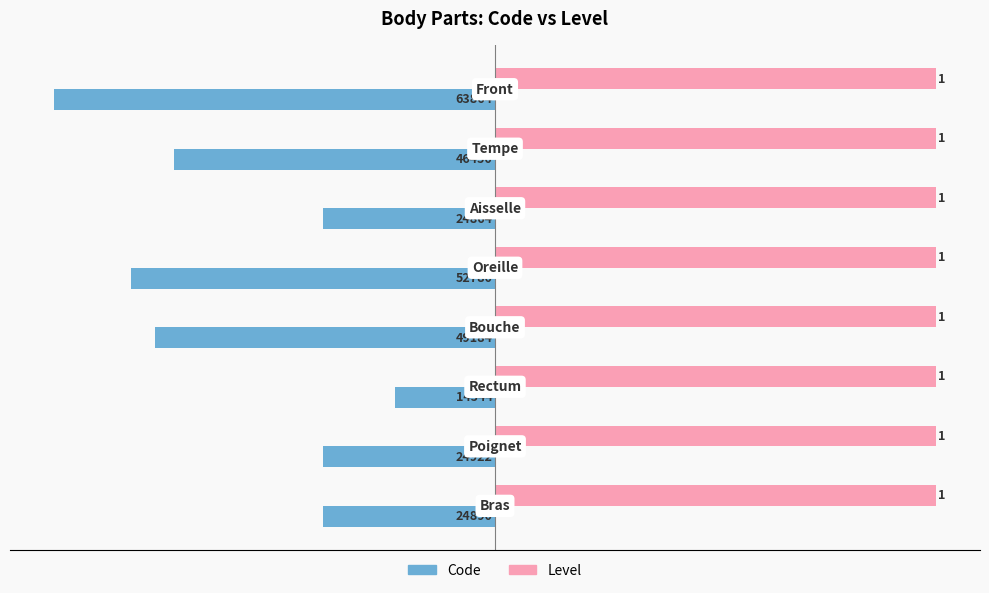

What are all the series names shown in the legend?

Code, Level